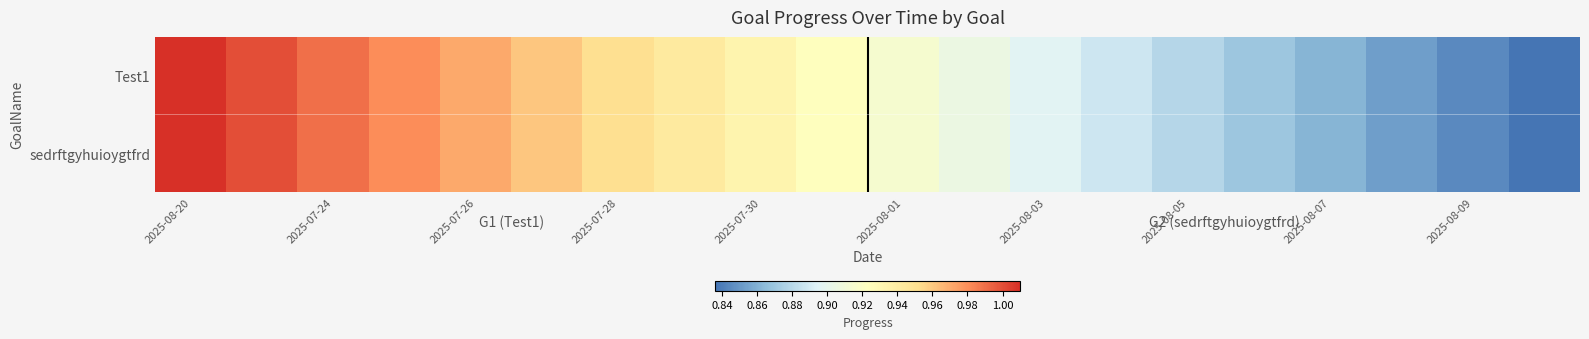

Which label corresponds to the largest value in the chart?

2025-08-20